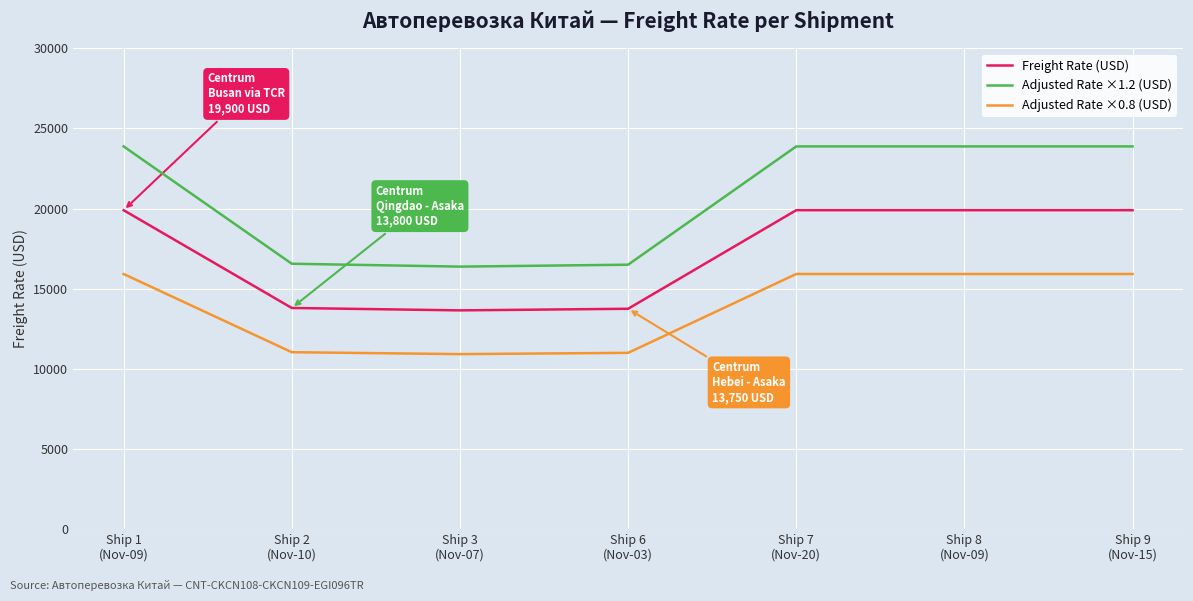

List the series in order of their overall mean, lowest first.

Adjusted Rate ×0.8 (USD), Freight Rate (USD), Adjusted Rate ×1.2 (USD)